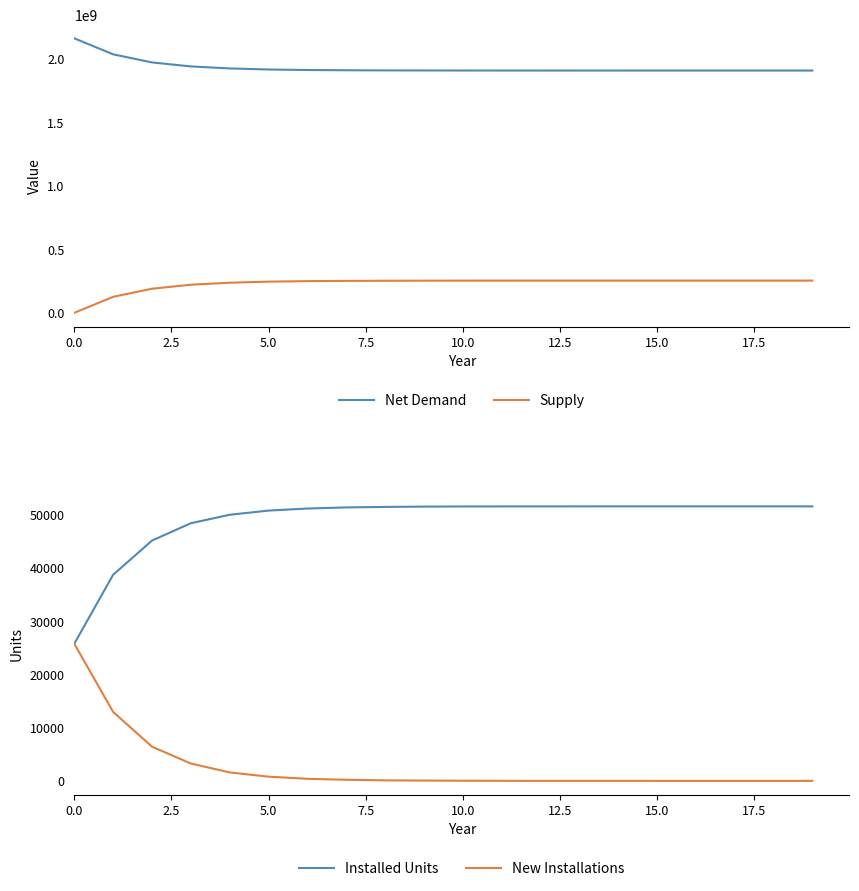

What is the value of the Supply point at the 18th from the left?

253329116.4